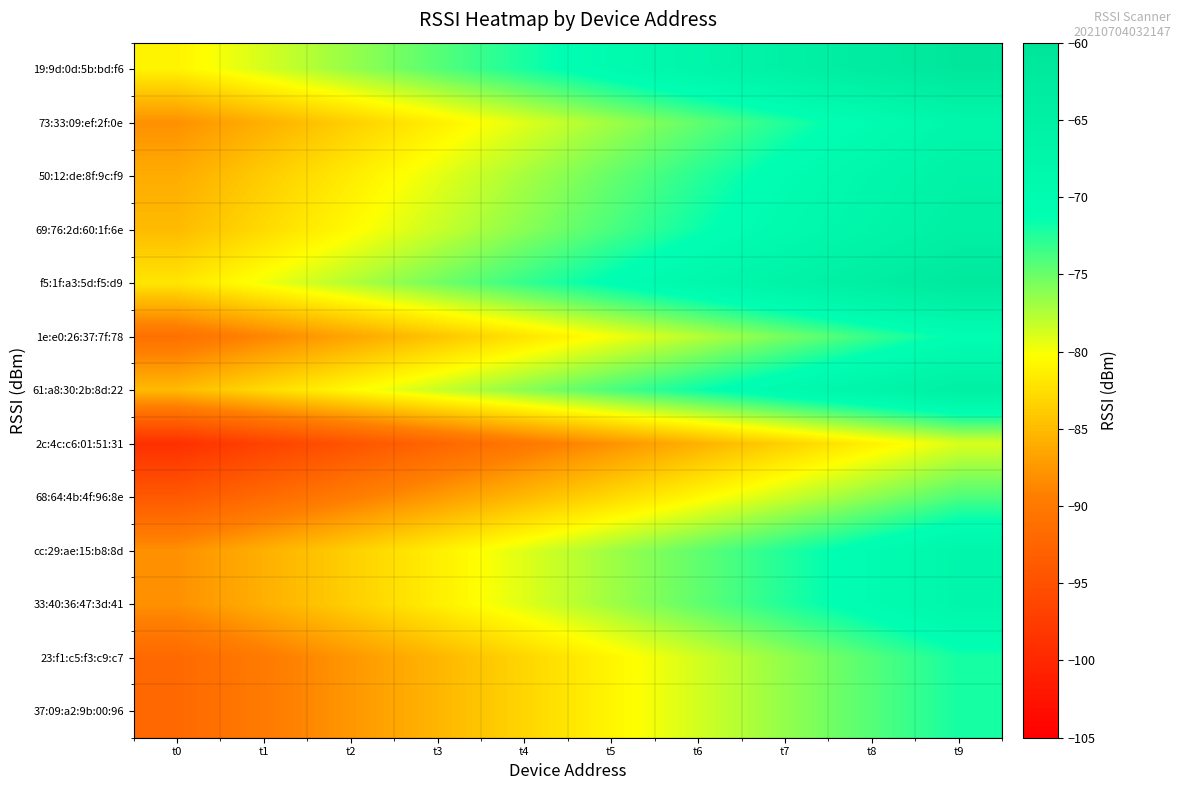

Reading left to right, transcribe all the data shown in this chart.

19:9d:0d:5b:bd:f6: t0=-81.0	t1=-78.8	t2=-76.6	t3=-74.3	t4=-72.1	t5=-69.9	t6=-67.7	t7=-65.4	t8=-63.2	t9=-61.0
73:33:09:ef:2f:0e: t0=-88.0	t1=-85.8	t2=-83.6	t3=-81.3	t4=-79.1	t5=-76.9	t6=-74.7	t7=-72.4	t8=-70.2	t9=-68.0
50:12:de:8f:9c:f9: t0=-86.0	t1=-83.8	t2=-81.6	t3=-79.3	t4=-77.1	t5=-74.9	t6=-72.7	t7=-70.4	t8=-68.2	t9=-66.0
69:76:2d:60:1f:6e: t0=-85.0	t1=-82.8	t2=-80.6	t3=-78.3	t4=-76.1	t5=-73.9	t6=-71.7	t7=-69.4	t8=-67.2	t9=-65.0
f5:1f:a3:5d:f5:d9: t0=-82.0	t1=-79.8	t2=-77.6	t3=-75.3	t4=-73.1	t5=-70.9	t6=-68.7	t7=-66.4	t8=-64.2	t9=-62.0
1e:e0:26:37:7f:78: t0=-91.0	t1=-88.8	t2=-86.6	t3=-84.3	t4=-82.1	t5=-79.9	t6=-77.7	t7=-75.4	t8=-73.2	t9=-71.0
61:a8:30:2b:8d:22: t0=-85.0	t1=-82.8	t2=-80.6	t3=-78.3	t4=-76.1	t5=-73.9	t6=-71.7	t7=-69.4	t8=-67.2	t9=-65.0
2c:4c:c6:01:51:31: t0=-99.0	t1=-96.8	t2=-94.6	t3=-92.3	t4=-90.1	t5=-87.9	t6=-85.7	t7=-83.4	t8=-81.2	t9=-79.0
68:64:4b:4f:96:8e: t0=-94.0	t1=-91.8	t2=-89.6	t3=-87.3	t4=-85.1	t5=-82.9	t6=-80.7	t7=-78.4	t8=-76.2	t9=-74.0
cc:29:ae:15:b8:8d: t0=-88.0	t1=-85.8	t2=-83.6	t3=-81.3	t4=-79.1	t5=-76.9	t6=-74.7	t7=-72.4	t8=-70.2	t9=-68.0
33:40:36:47:3d:41: t0=-88.0	t1=-85.8	t2=-83.6	t3=-81.3	t4=-79.1	t5=-76.9	t6=-74.7	t7=-72.4	t8=-70.2	t9=-68.0
23:f1:c5:f3:c9:c7: t0=-92.0	t1=-89.8	t2=-87.6	t3=-85.3	t4=-83.1	t5=-80.9	t6=-78.7	t7=-76.4	t8=-74.2	t9=-72.0
37:09:a2:9b:00:96: t0=-92.0	t1=-89.8	t2=-87.6	t3=-85.3	t4=-83.1	t5=-80.9	t6=-78.7	t7=-76.4	t8=-74.2	t9=-72.0